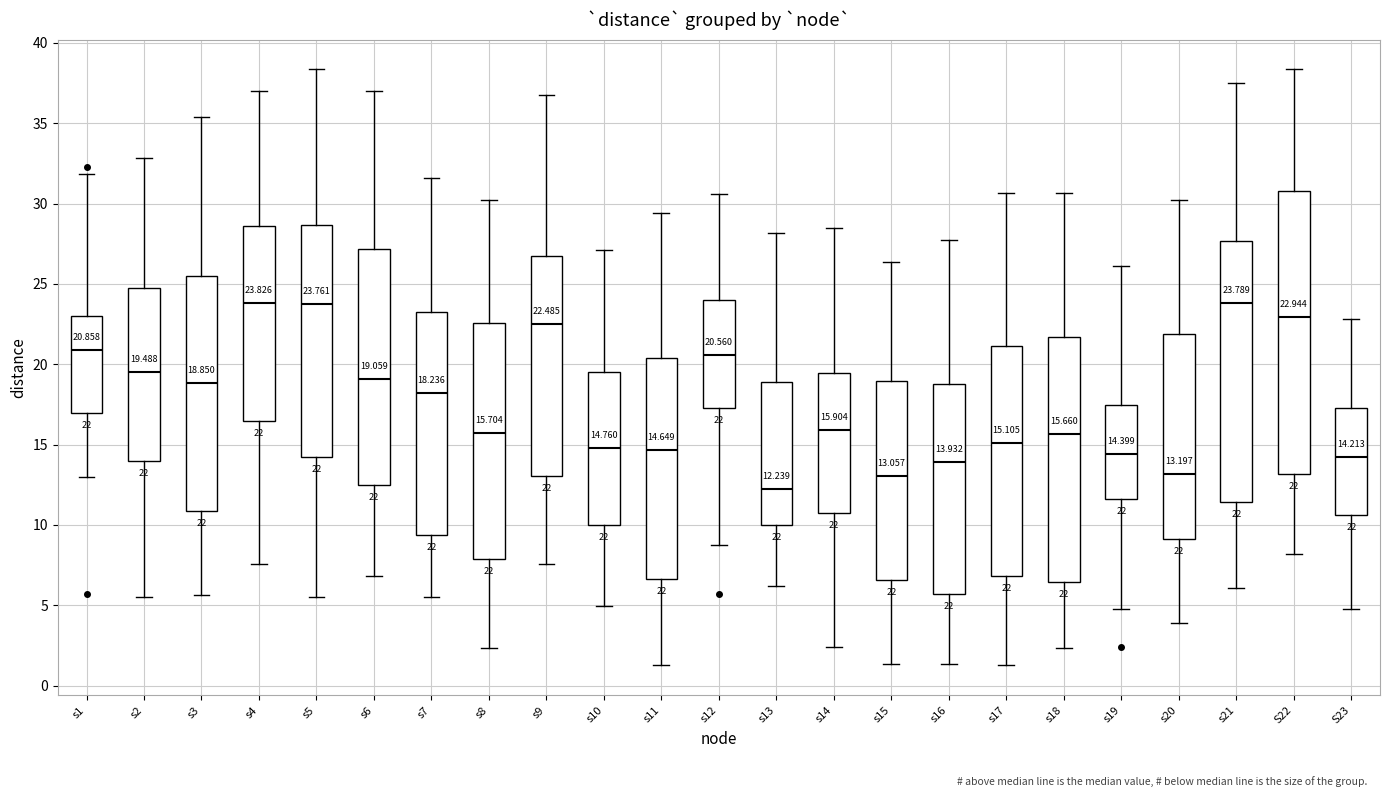

Which box's median line is the lowest?

s13